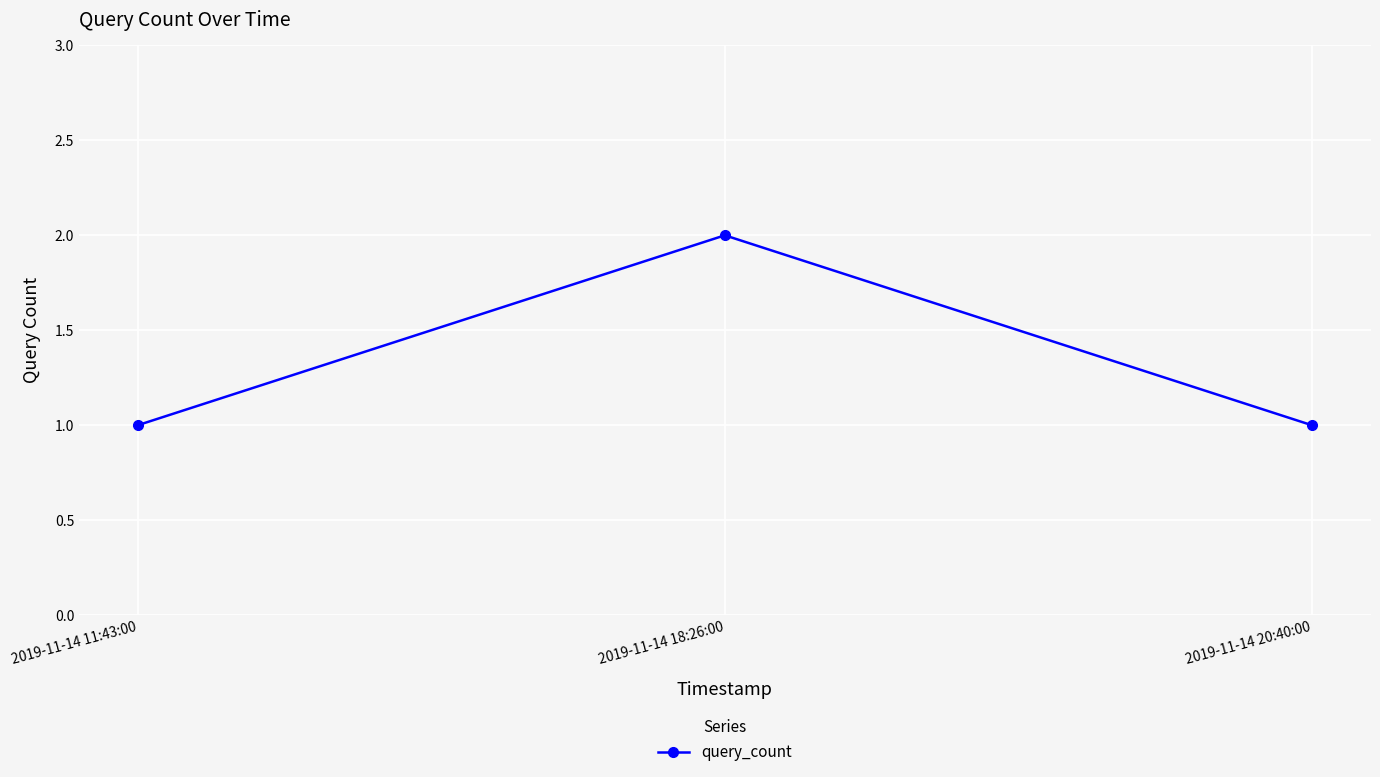

What is the label of the 1st point from the right?

2019-11-14 20:40:00